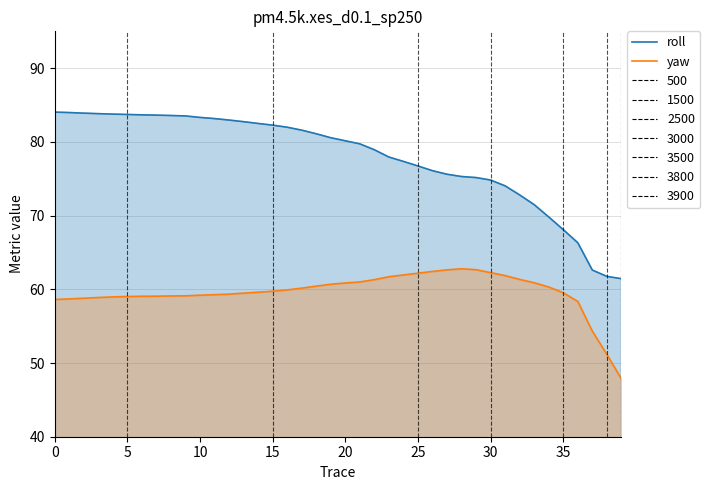

At which label does roll reach its minimum?

39